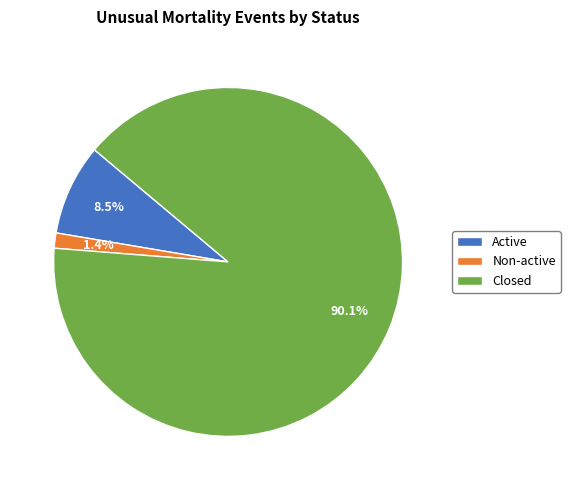

How many slices are in this pie chart?

3